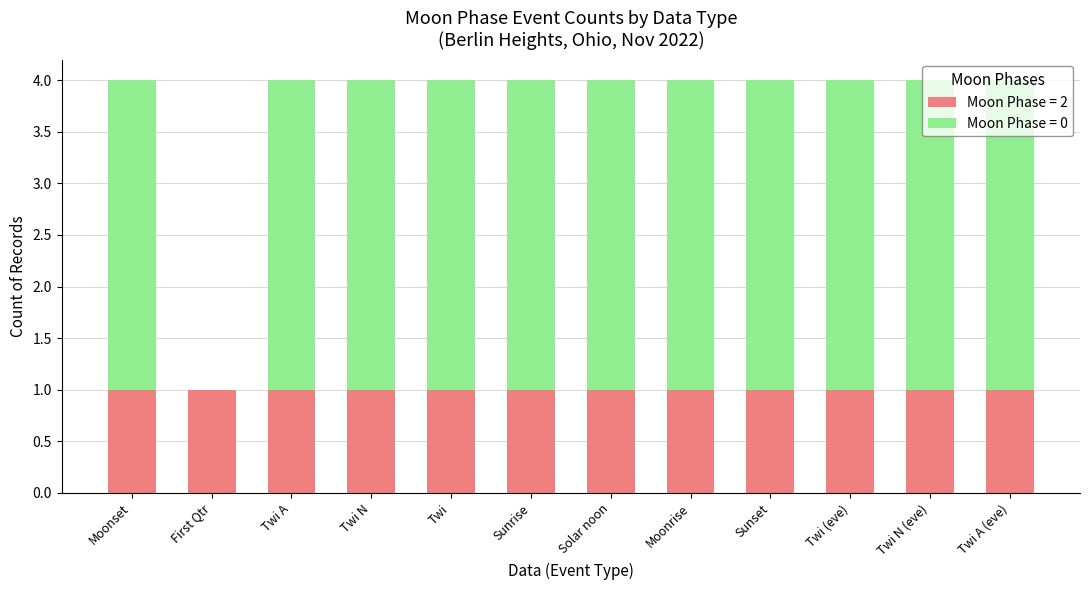

True or false: Moon Phase = 2 has a value of 1 at Solar noon.

True